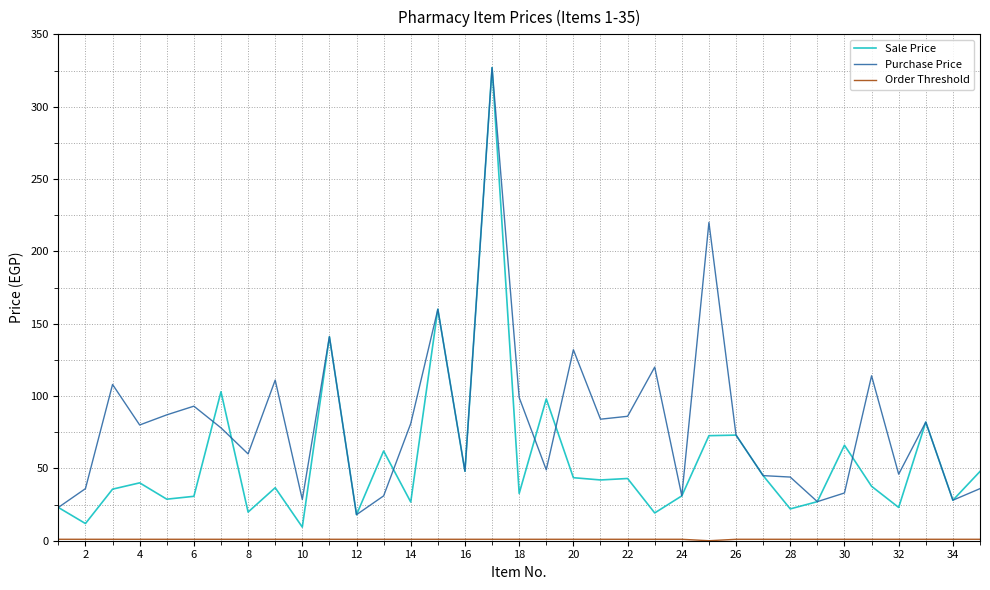

Which series has the largest range (max minus min)?

Sale Price